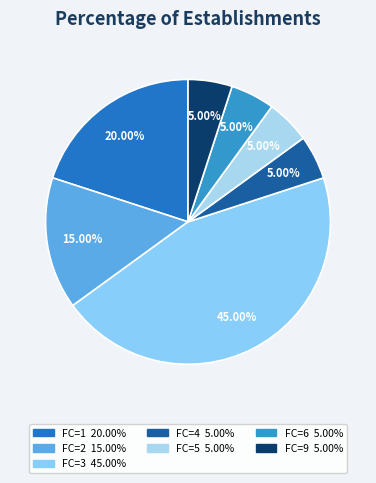

Count the number of slices in the pie.

7